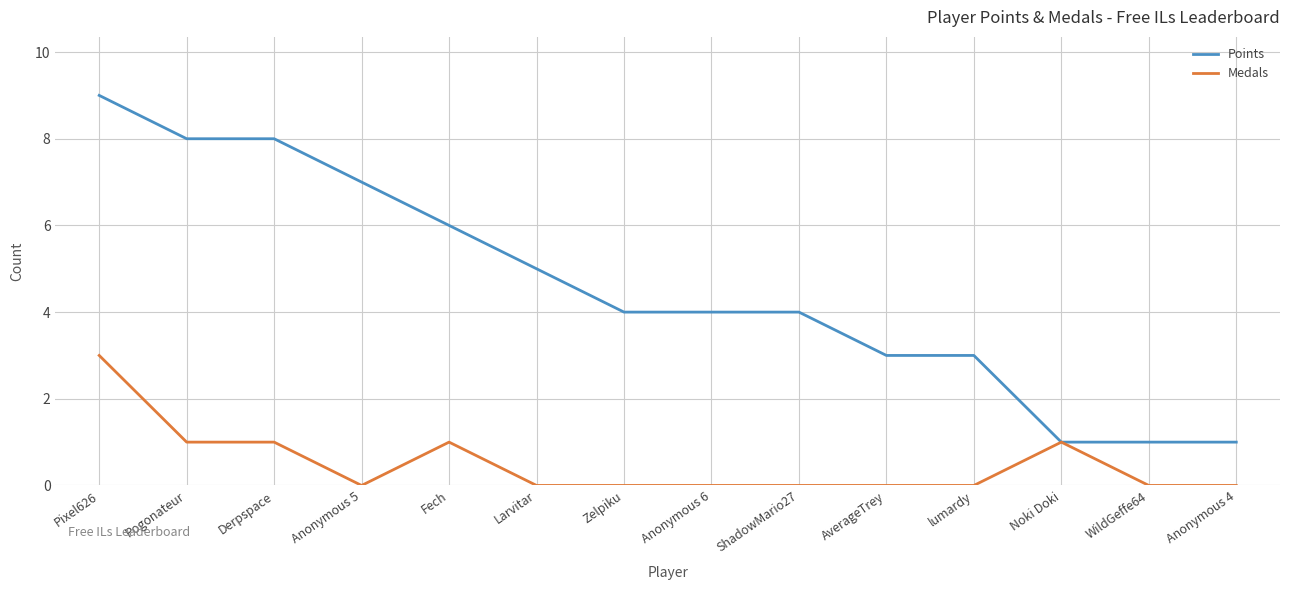

Which category has the highest value across all series?

Pixel626